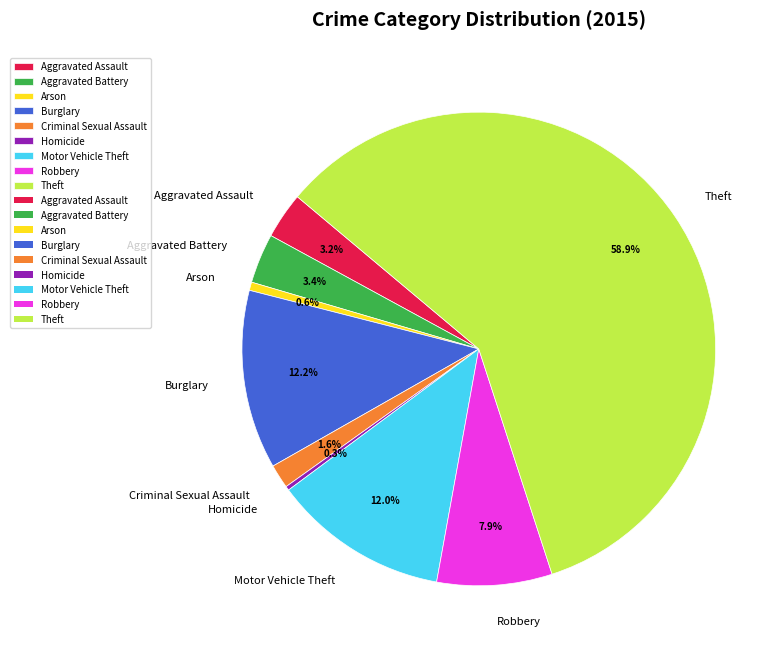

Count the number of slices in the pie.

9